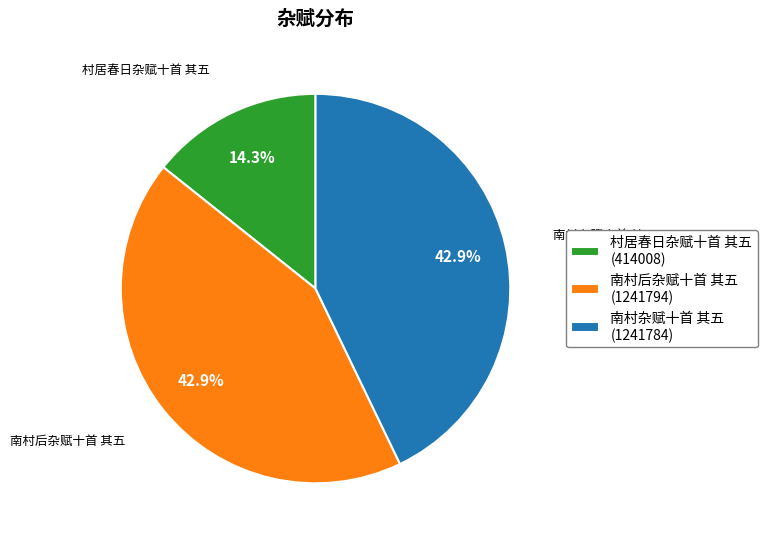

Do 南村后杂赋十首 其五 and 南村杂赋十首 其五 together represent more than half of the pie?

Yes